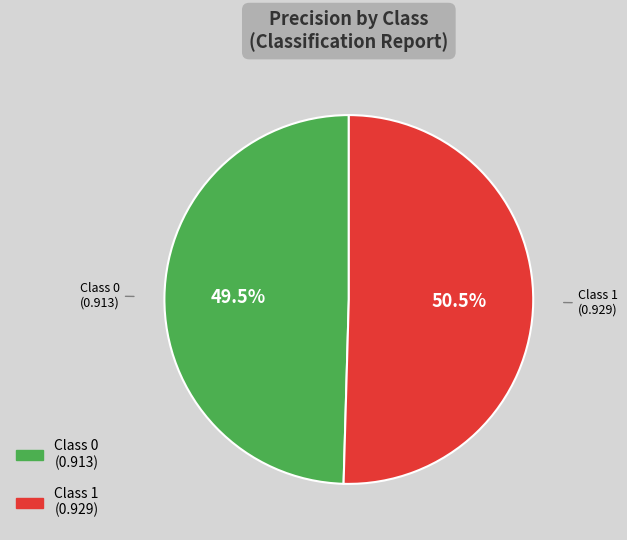

Is there a majority slice in this chart?

Yes